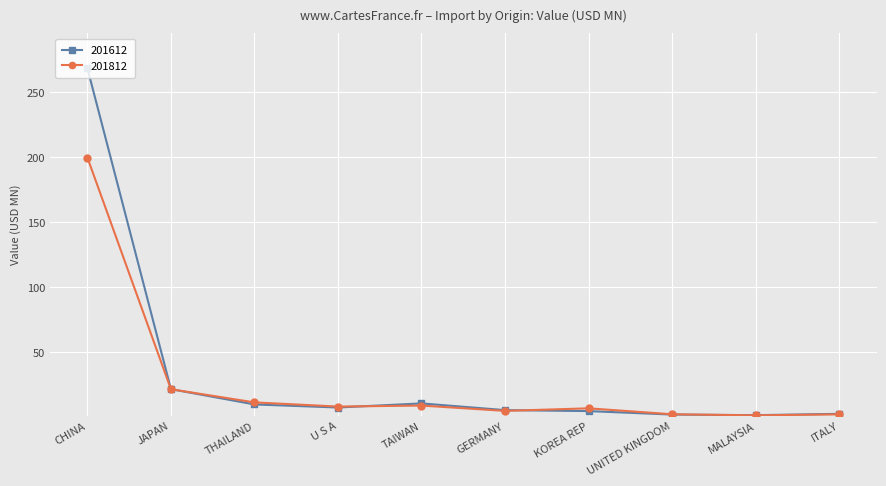

Rank the series by their maximum value, from lowest to highest.

201812, 201612